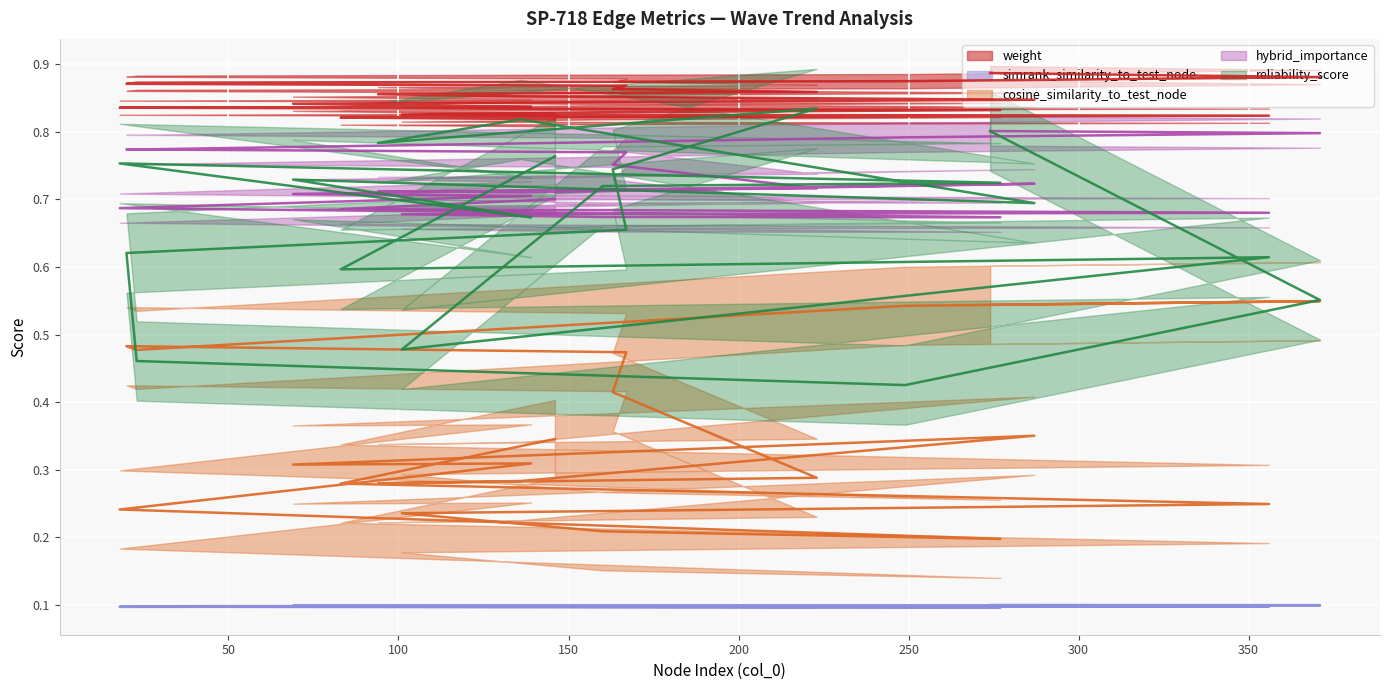

What are all the series names shown in the legend?

weight, simrank_similarity_to_test_node, cosine_similarity_to_test_node, hybrid_importance, reliability_score